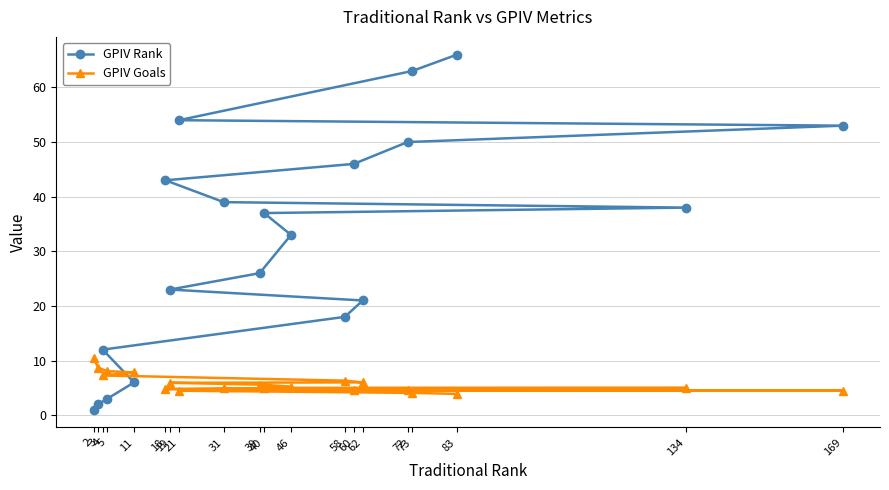

How many distinct data groups are displayed?

2